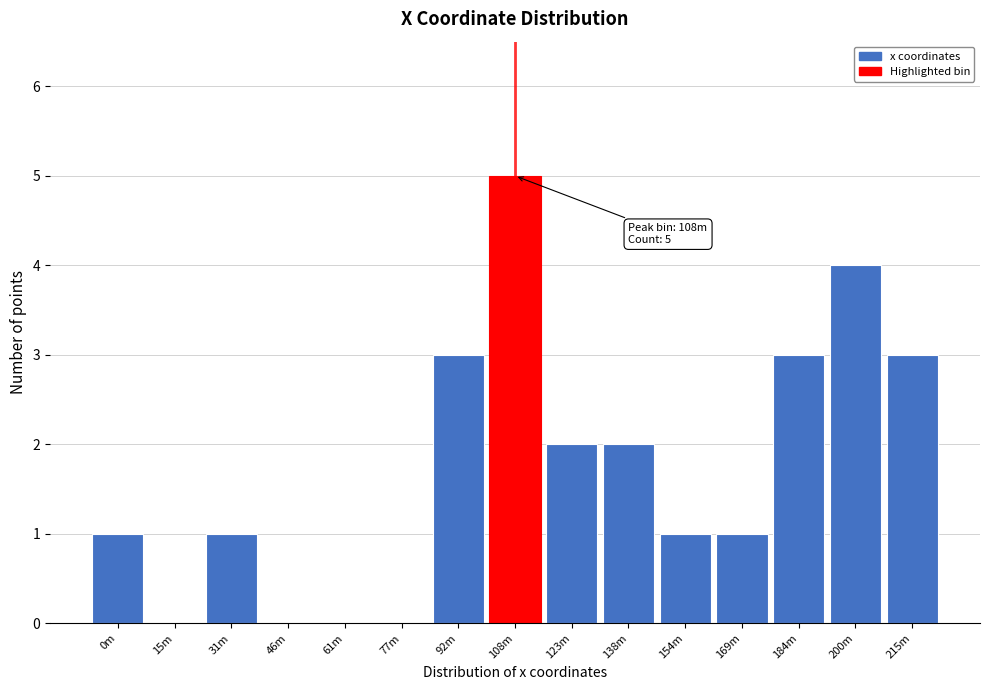

Reading left to right, list all the values displayed in this chart.

0m=1	15m=0	31m=1	46m=0	61m=0	77m=0	92m=3	108m=5	123m=2	138m=2	154m=1	169m=1	184m=3	200m=4	215m=3